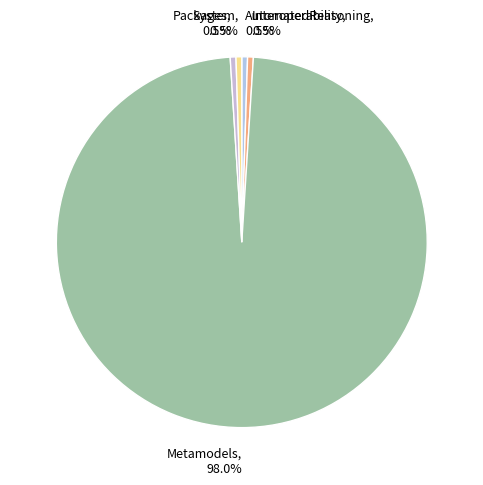

What portion of the pie excludes Interoperability?

99.5%